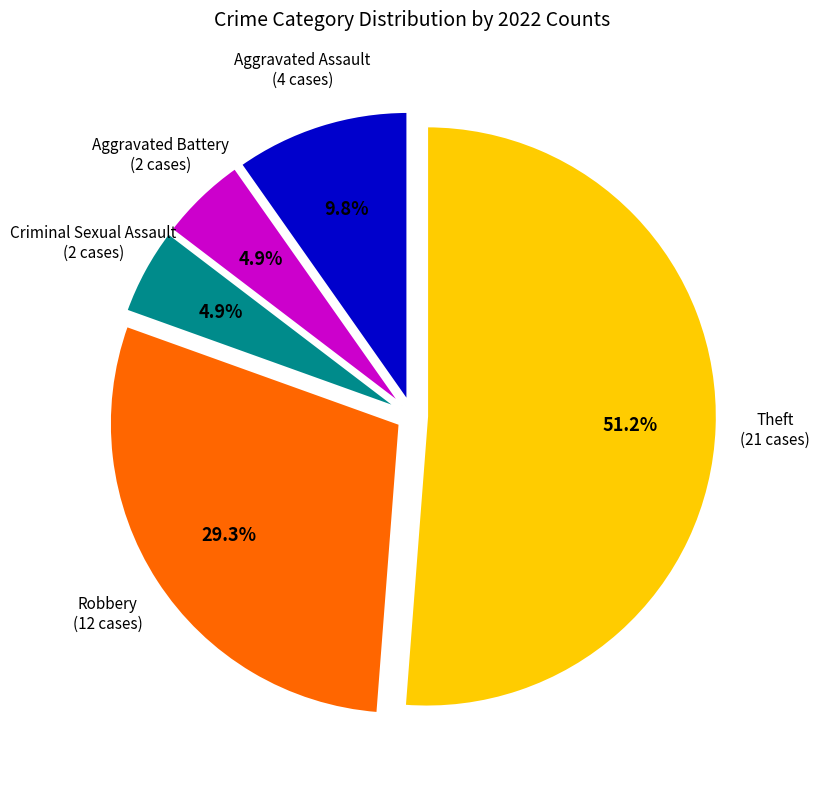

Count the number of slices in the pie.

5